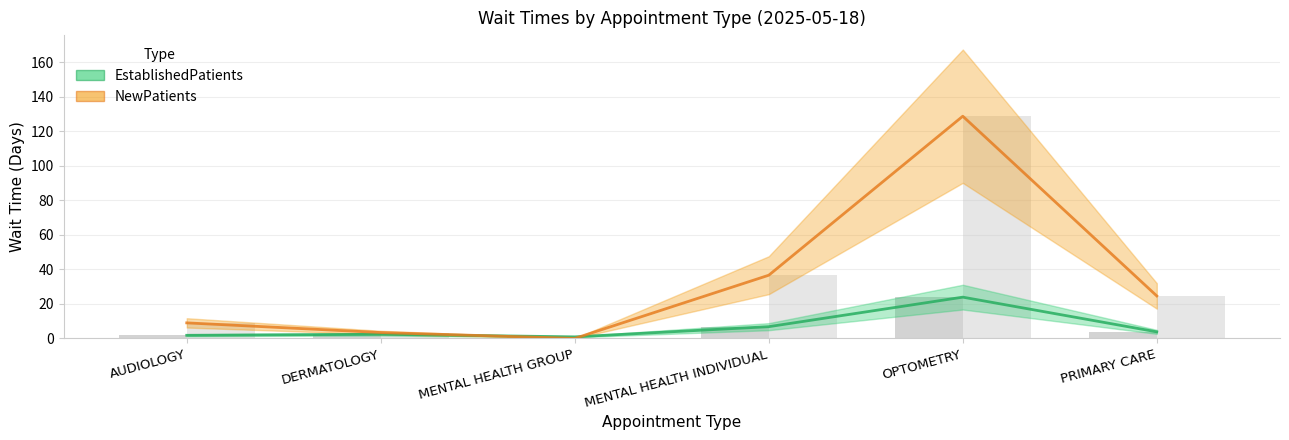

At MENTAL HEALTH INDIVIDUAL, list the series in order from largest to smallest.

NewPatients, EstablishedPatients